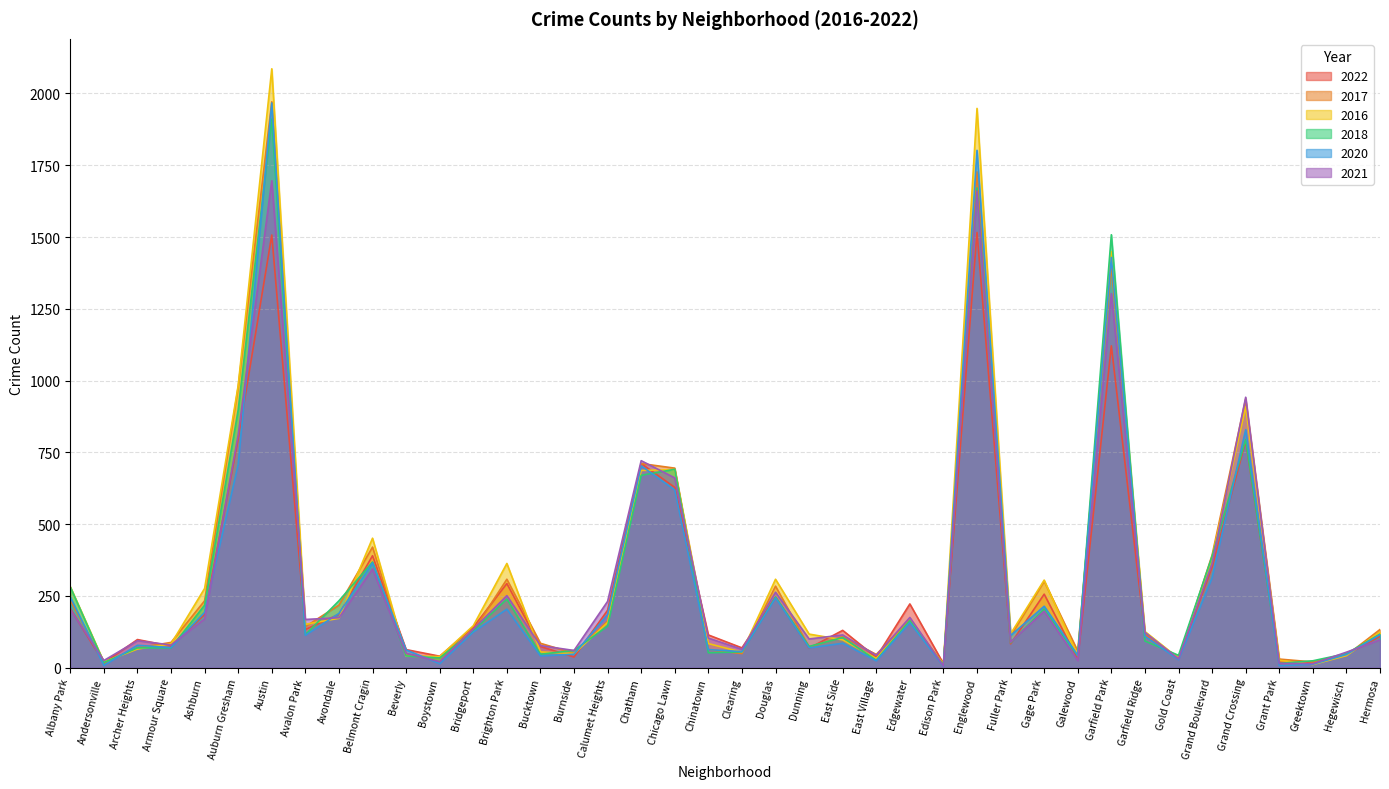

True or false: 2022 has a value of 14 at Edison Park.

True